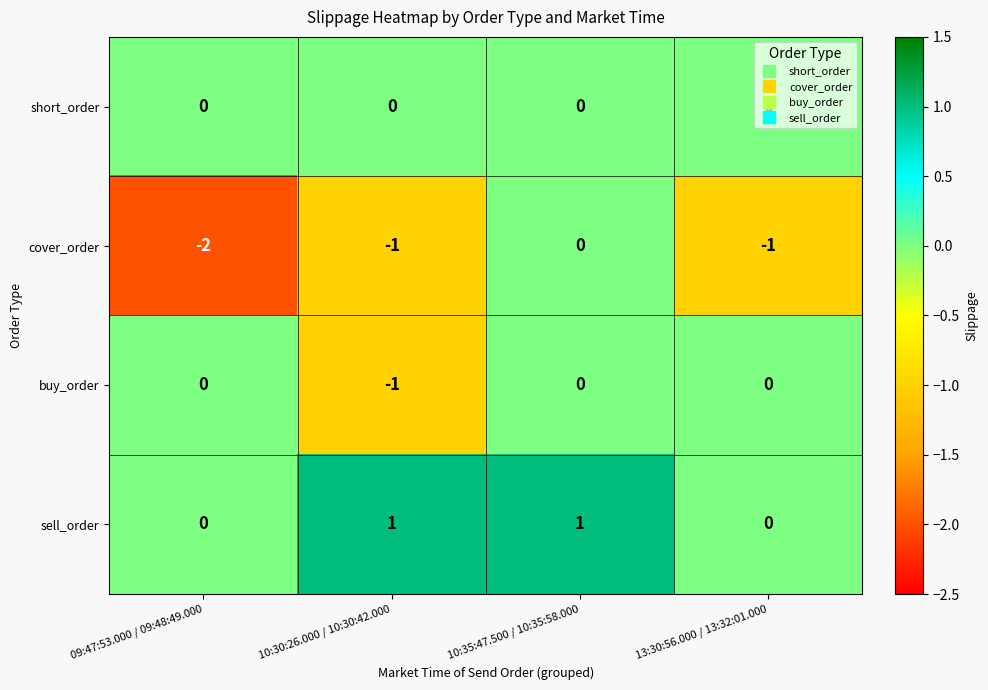

At which label does buy_order reach its minimum?

10:30:26.000 / 10:30:42.000